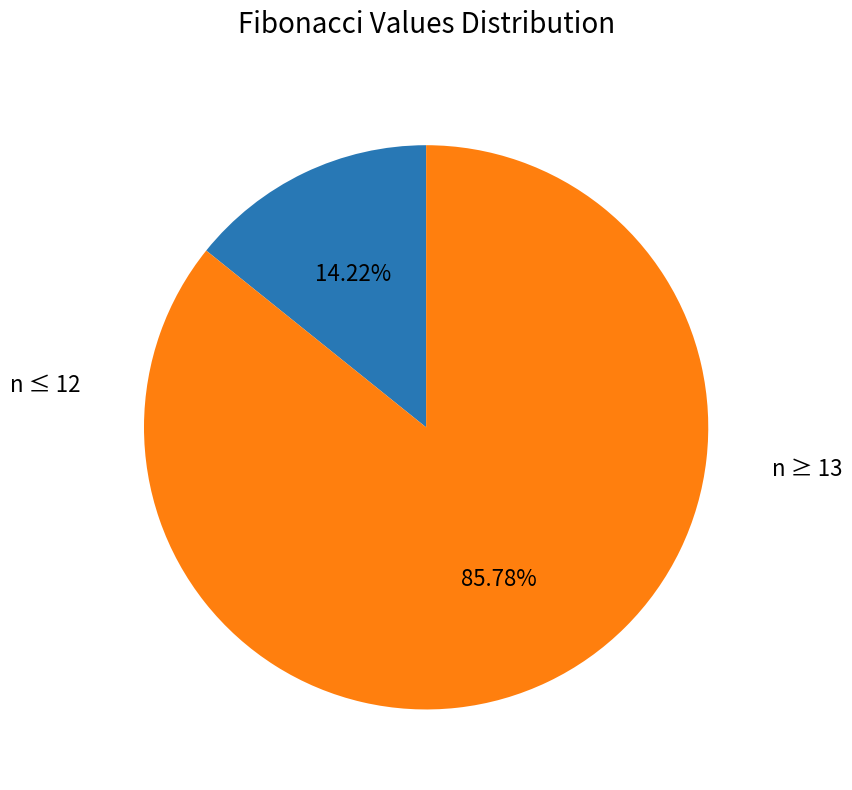

Is there a majority slice in this chart?

Yes